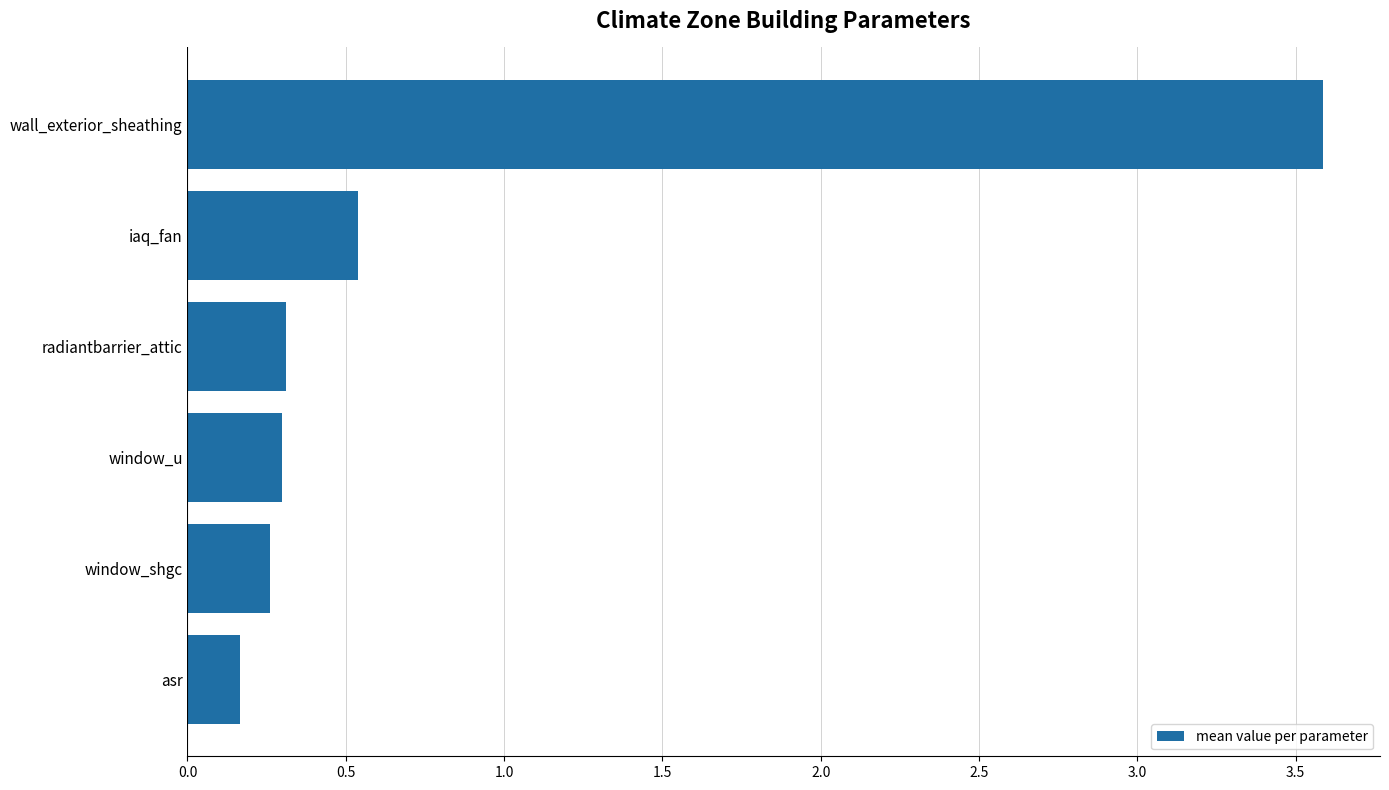

What is the greatest value displayed?

3.6